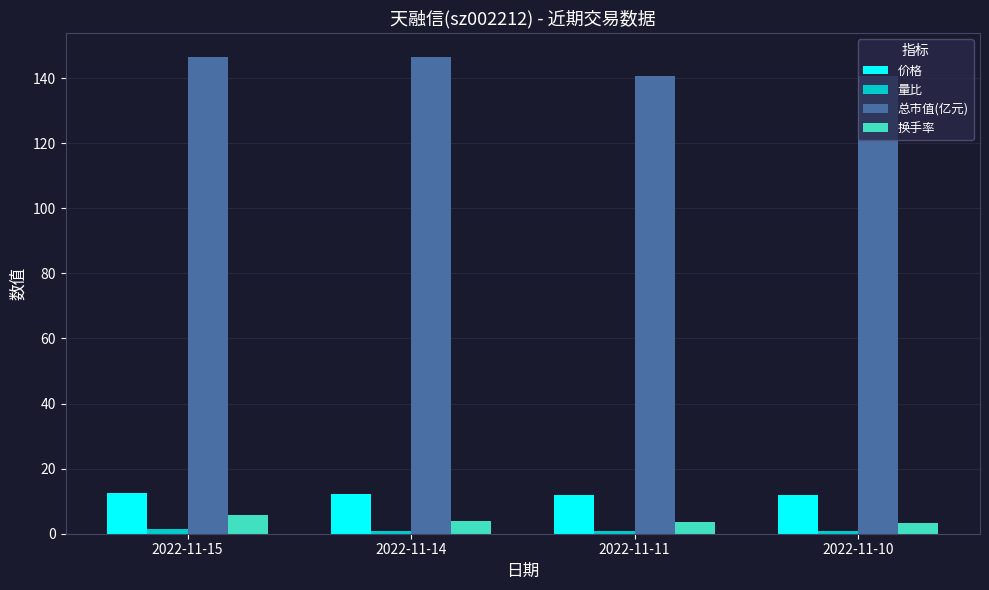

What is the average value of the 换手率 series?

4.1